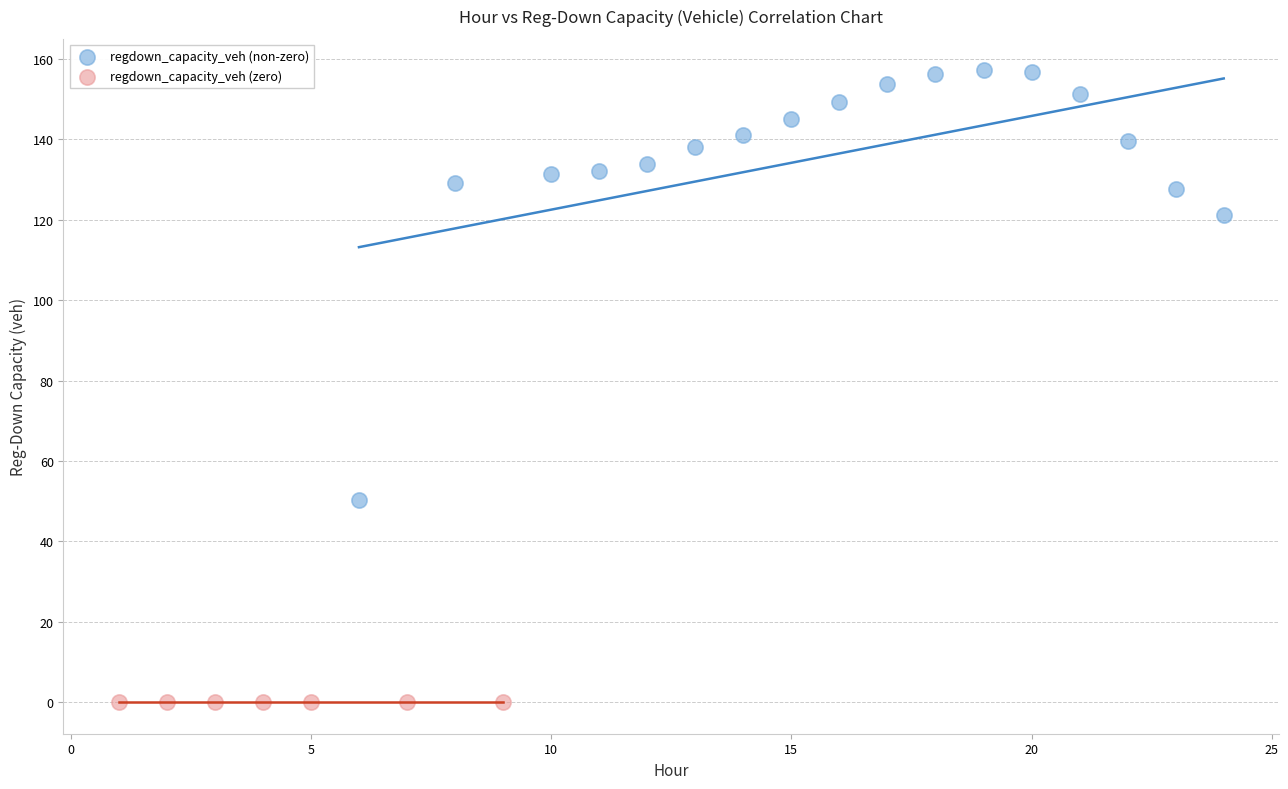

Which series reaches the minimum Y coordinate?

regdown_capacity_veh (zero)